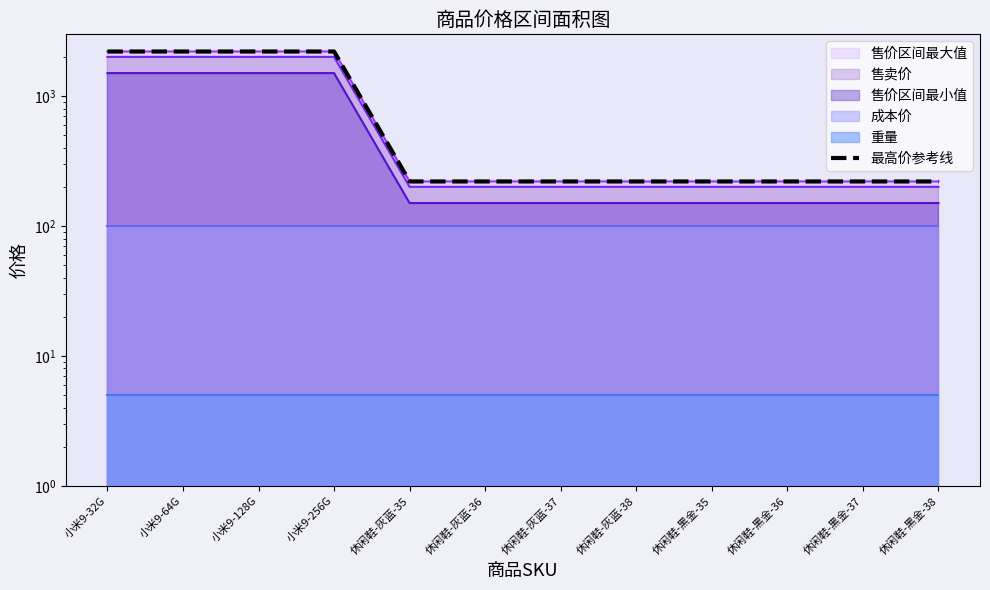

Which category has the lowest value across all series?

休闲鞋-灰蓝-35